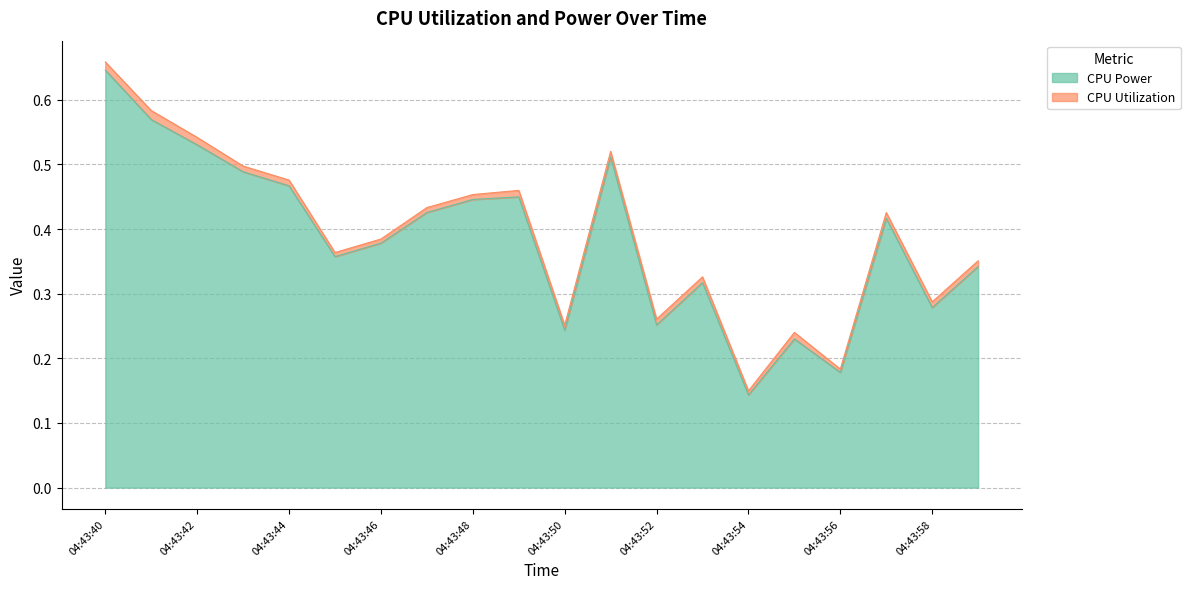

What is the difference between the second highest and minimum values?

0.4